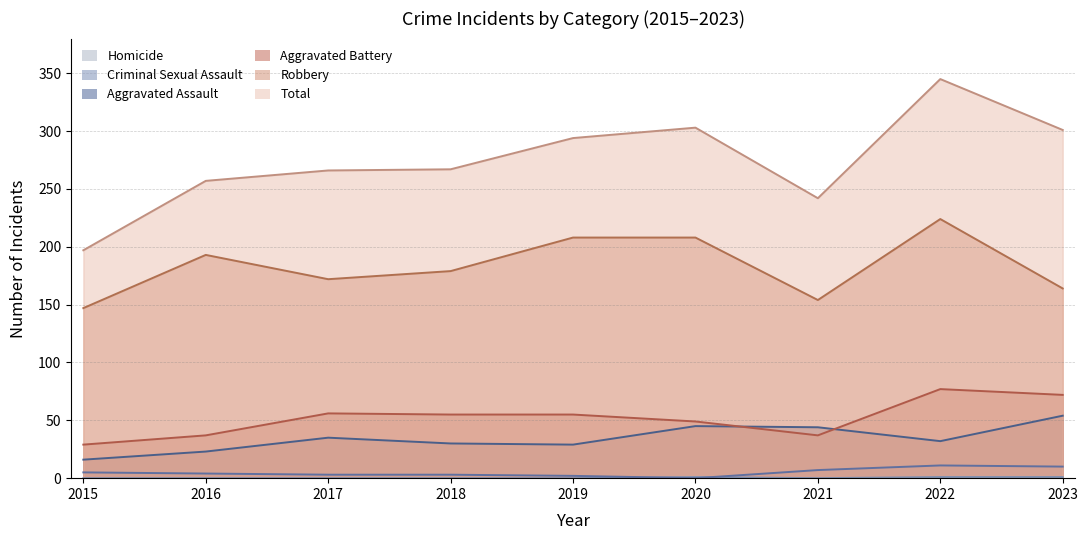

Rank the series by their maximum value, from lowest to highest.

Homicide, Criminal Sexual Assault, Aggravated Assault, Aggravated Battery, Robbery, Total